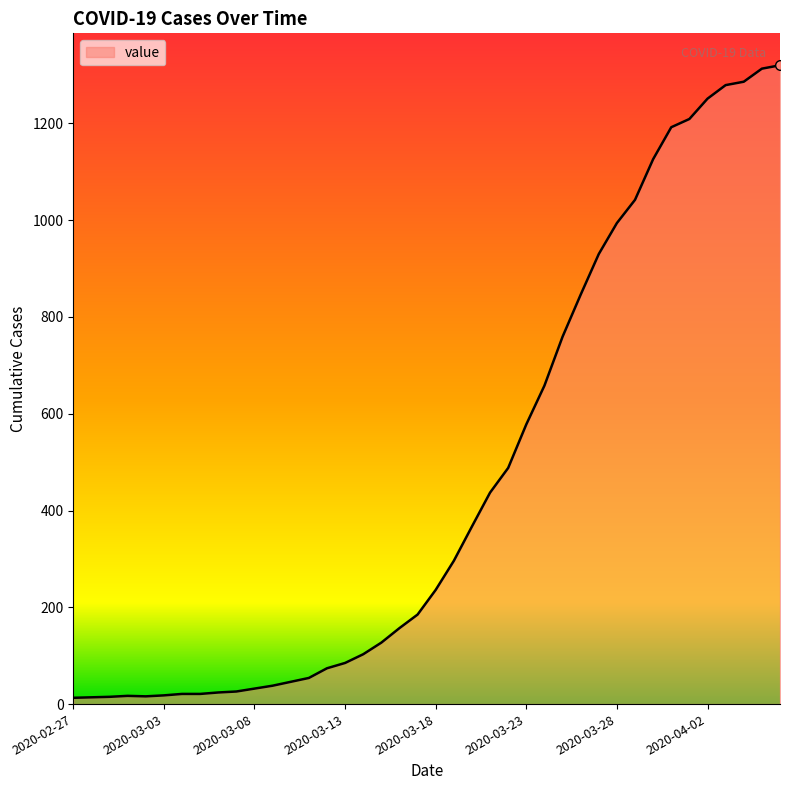

What is the difference between the maximum and minimum values?

1307